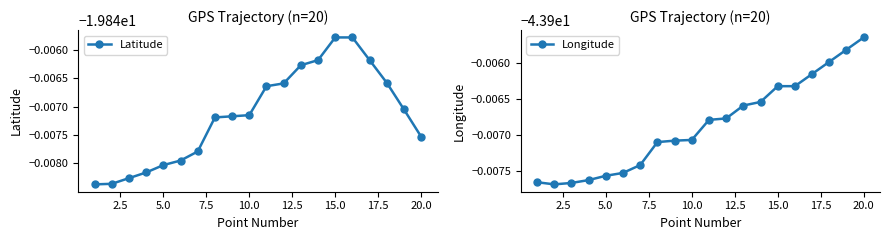

How many data points does each series have?

20